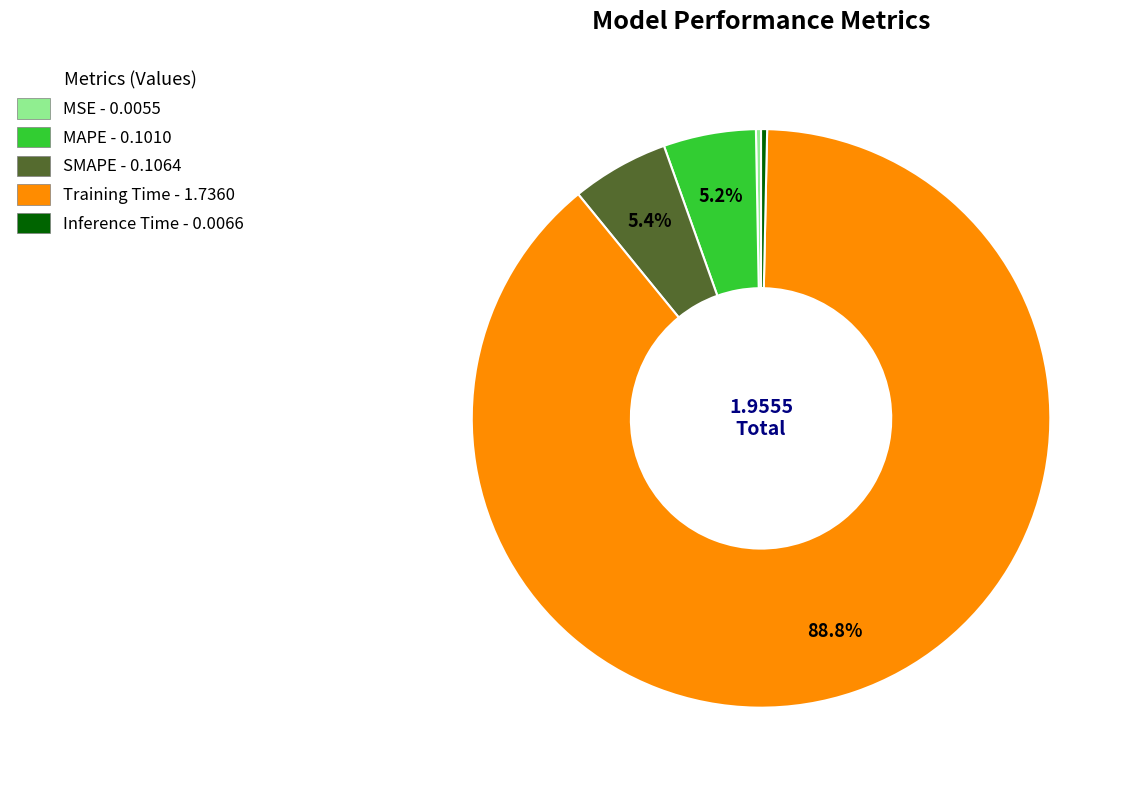

Which has a higher value, SMAPE or MSE?

SMAPE